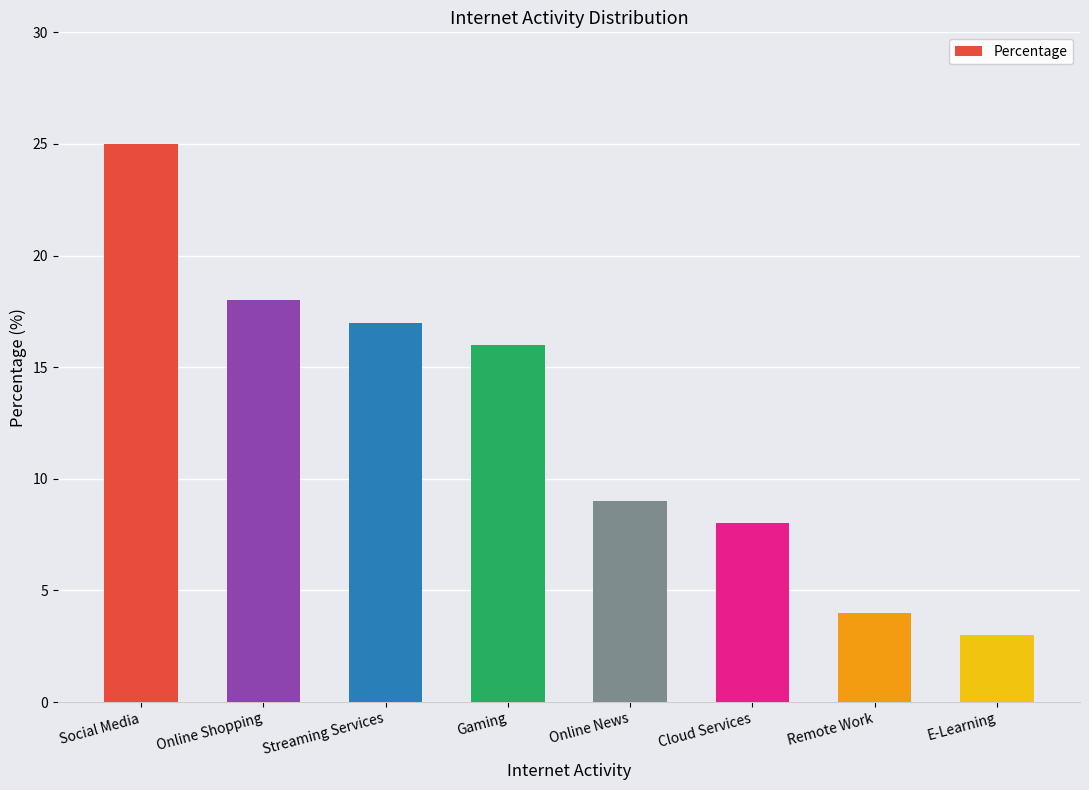

List the labels in order of value, smallest first.

E-Learning, Remote Work, Cloud Services, Online News, Gaming, Streaming Services, Online Shopping, Social Media